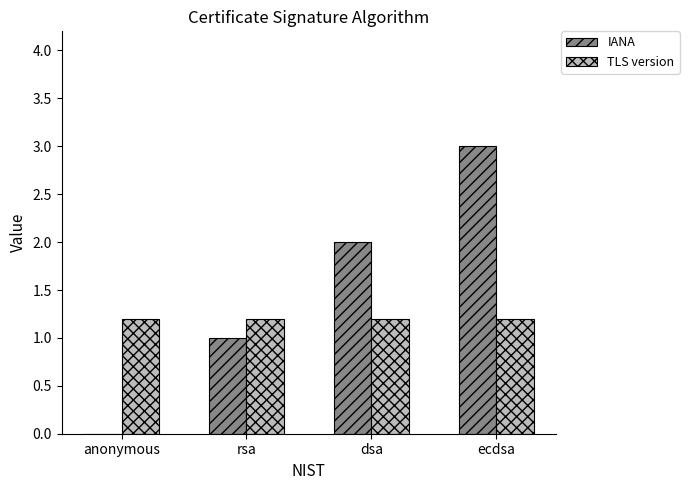

Which category has the highest value in the IANA series?

ecdsa